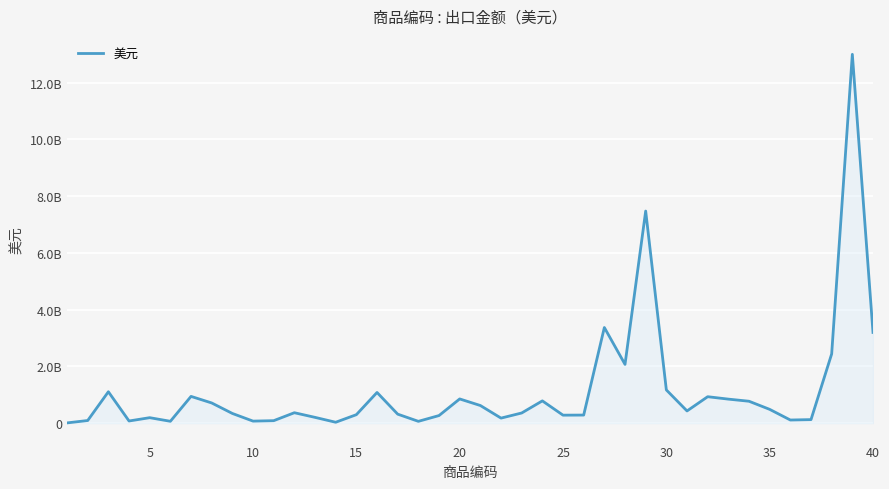

Is this an area chart (filled region under the line)?

Yes